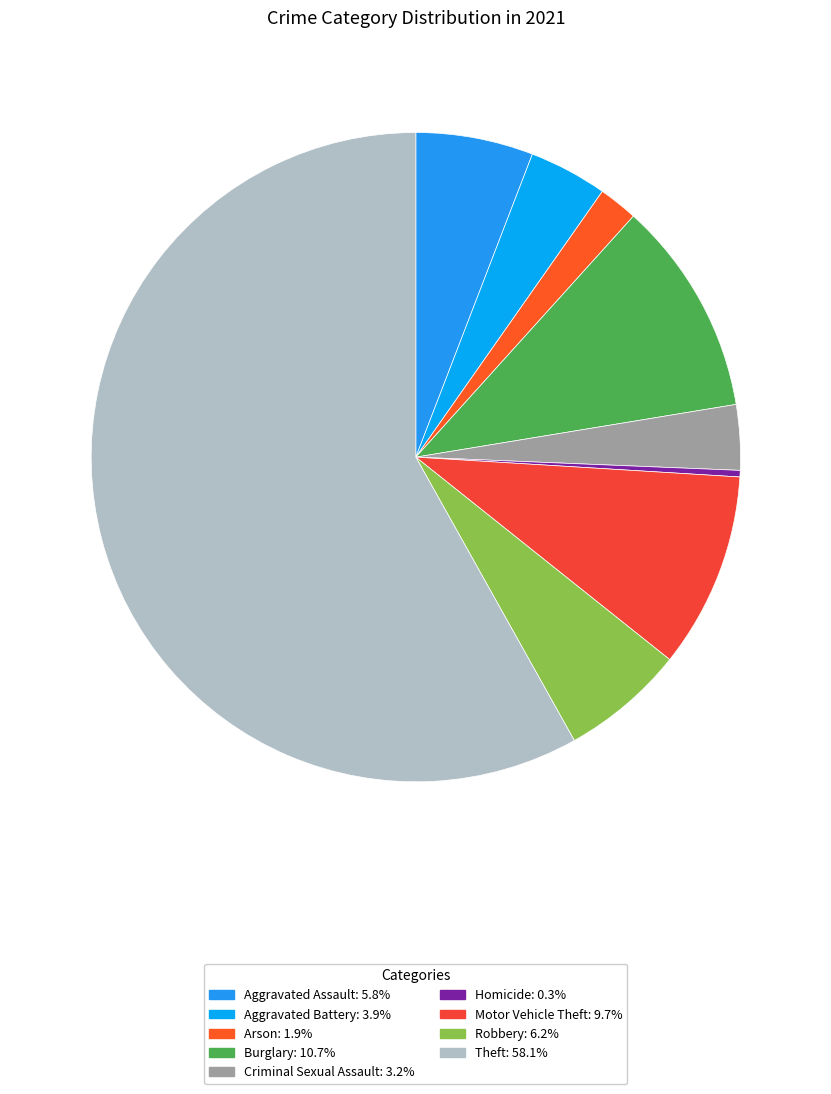

The Burglary slice represents 1% of the pie. True or false?

False